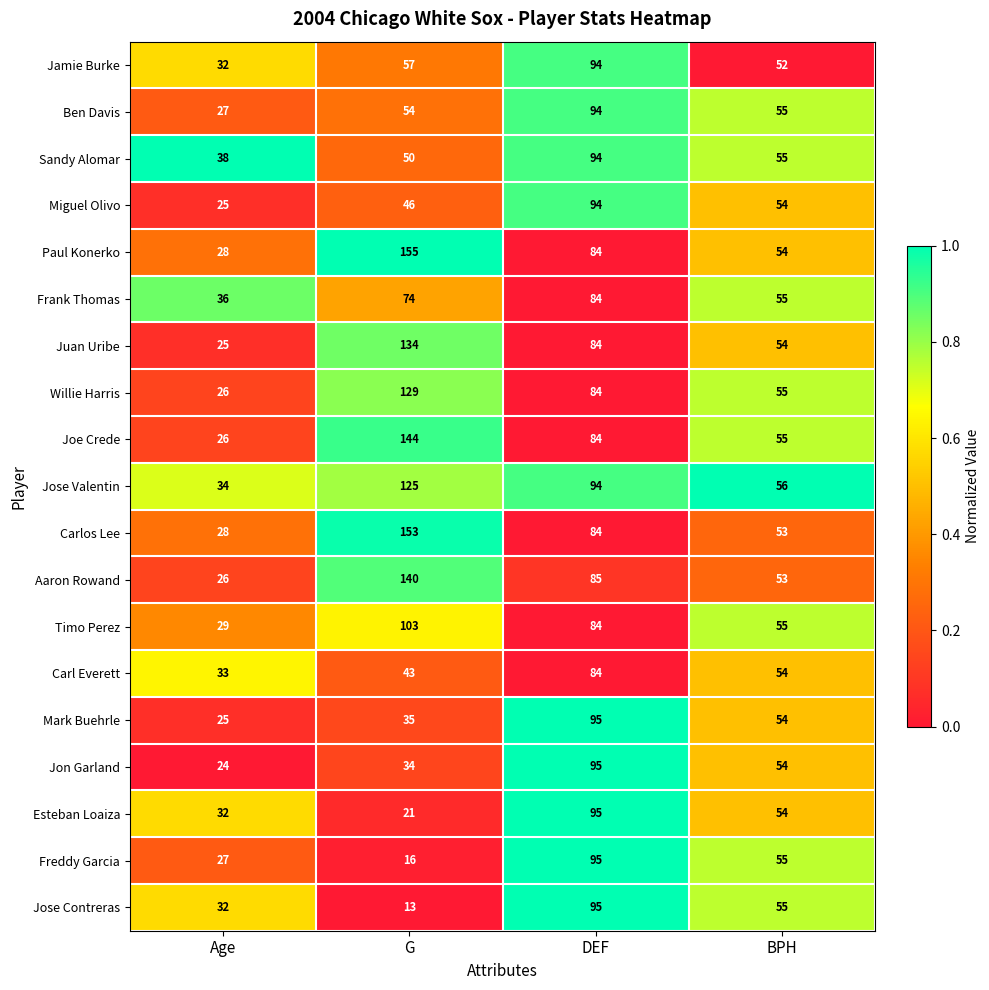

How many data points does each series have?

4